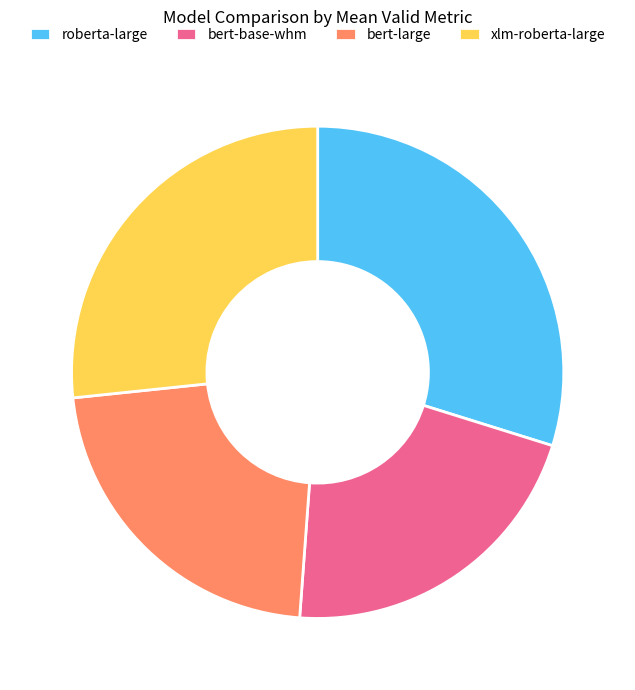

Combined, do xlm-roberta-large and bert-large account for over 50%?

No